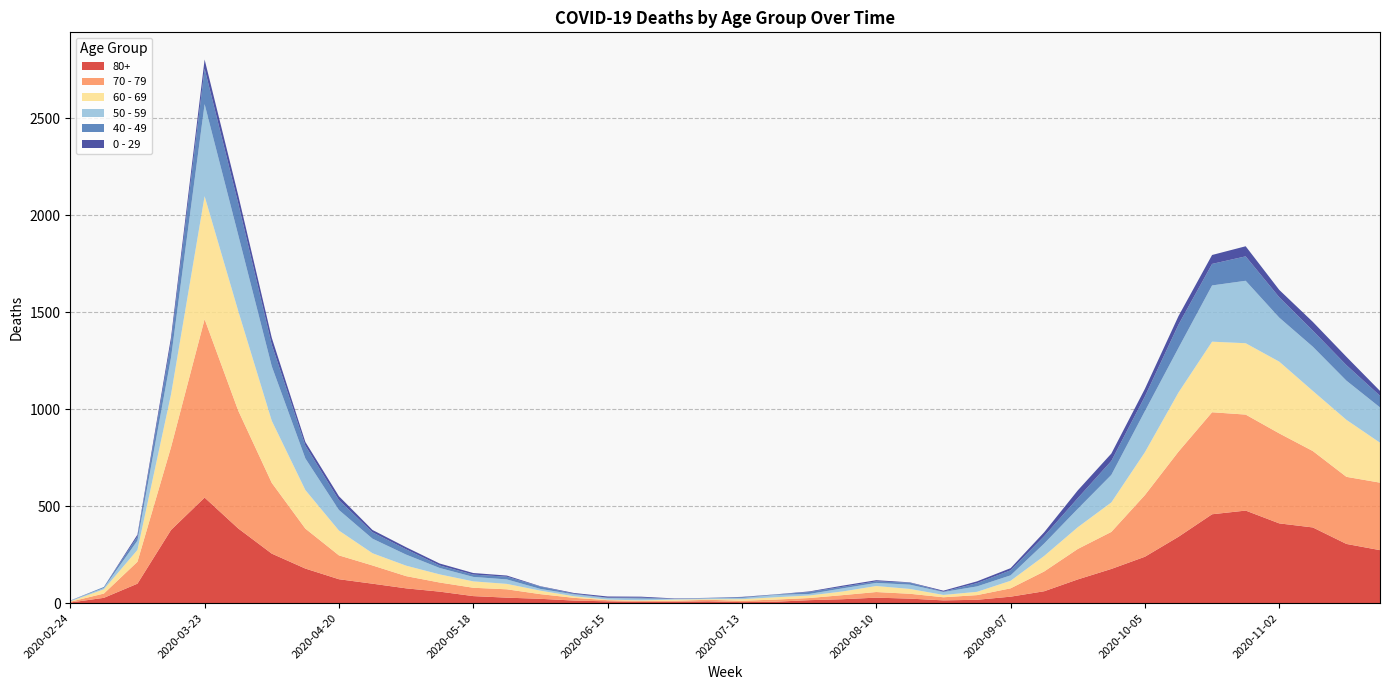

Reading right to left, extract all data points from this chart.

80+: 273	305	390	411	477	458	342	239	176	122	61	33	17	14	23	28	20	15	7	5	9	7	6	9	13	22	28	36	59	76	100	123	178	255	385	544	377	100	27	3
70 - 79: 348	346	394	464	495	526	439	318	191	157	102	43	24	16	25	29	21	11	11	7	8	5	5	6	14	24	43	43	47	63	94	123	206	365	608	920	427	113	22	4
60 - 69: 206	294	310	370	368	364	305	221	152	112	80	39	17	12	25	31	19	13	12	8	3	6	3	3	8	18	28	33	42	54	63	128	199	320	514	634	272	61	22	2
50 - 59: 182	202	228	227	322	290	230	212	142	95	64	28	28	15	22	16	16	8	12	6	5	3	9	8	10	9	23	23	33	57	75	106	163	281	392	475	190	48	7	3
40 - 49: 60	80	83	105	126	111	120	76	72	55	38	26	17	2	10	8	8	10	2	4	1	1	5	2	3	12	14	12	13	27	33	51	66	111	163	183	79	21	5	0
0 - 29: 25	43	45	38	52	46	44	39	38	40	20	11	9	5	2	6	6	3	1	2	1	2	5	6	4	2	6	8	10	11	12	20	19	36	42	47	25	10	0	1